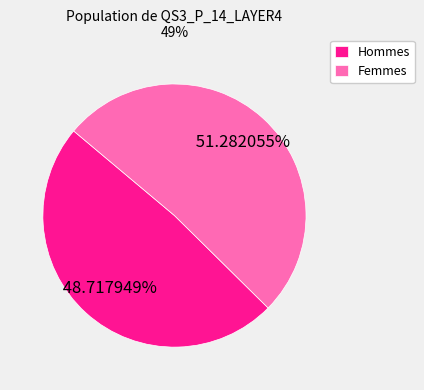

To the nearest percent, what is the average slice percentage?

50%